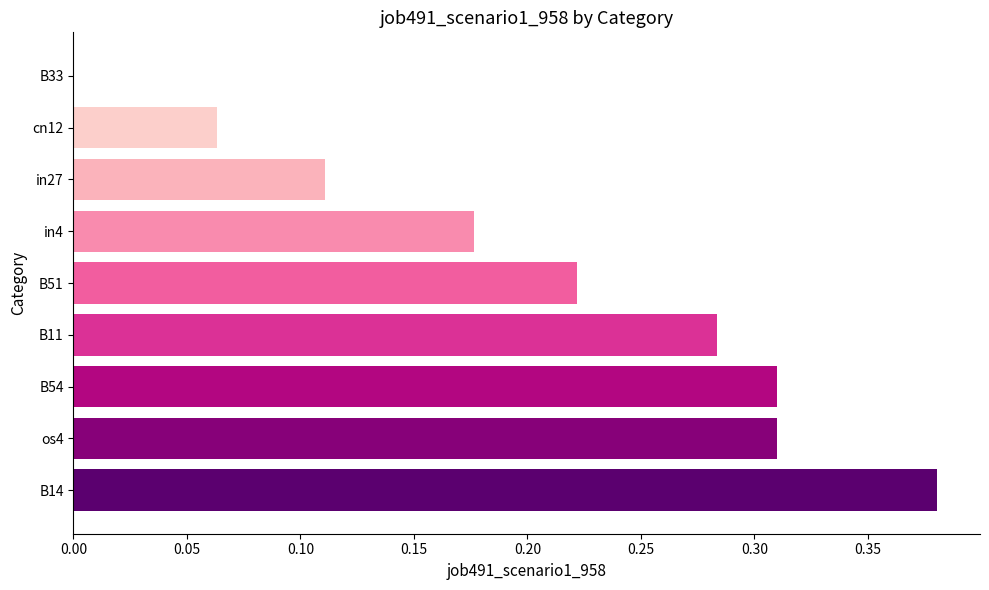

What is the change in value from B54 to B33?

-0.3